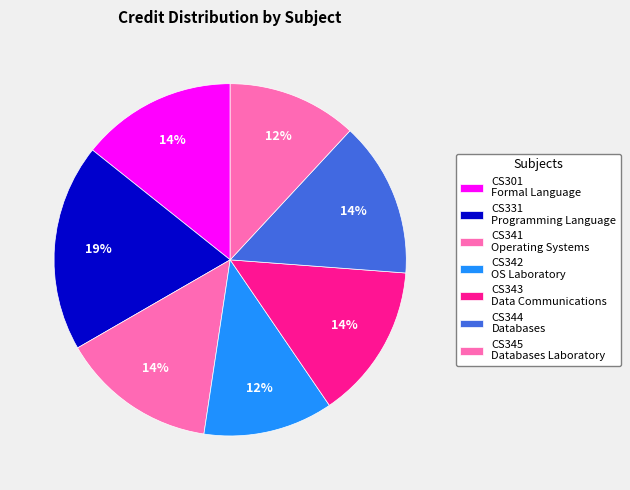

What percentage is the CS344 Databases slice, to the nearest percent?

14%